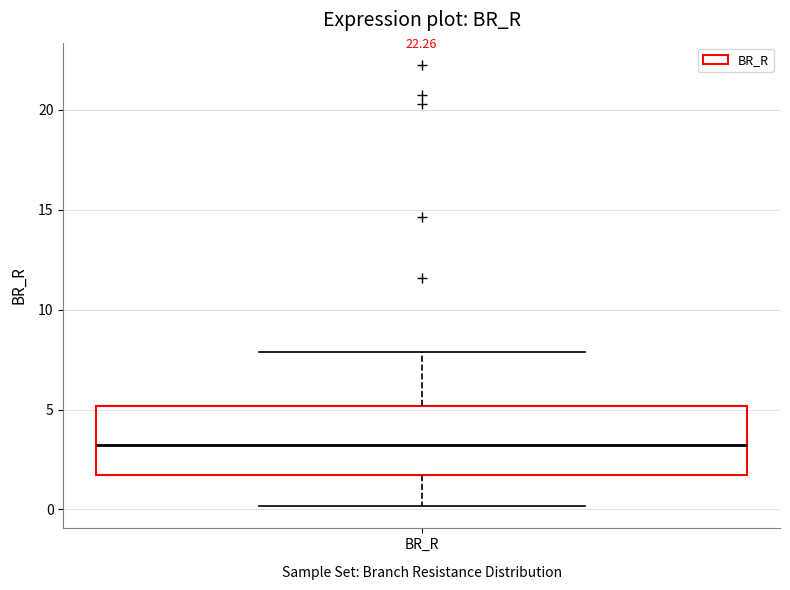

Where does the upper whisker of the box for BR_R end on the y-axis? The values are not printed on the chart, so give them approximately, as read against the axis.

8.0